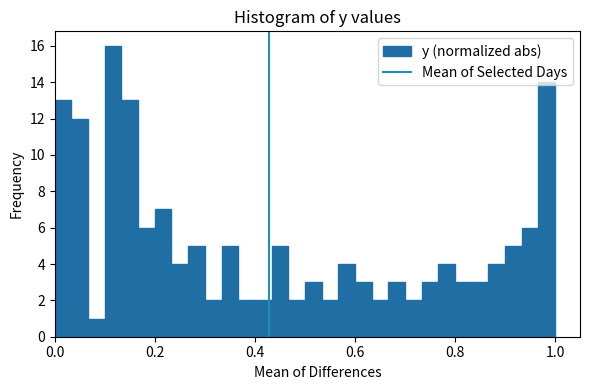

Around what value on the x-axis is the tallest bar? Give the approximate position of its centre, as read against the axis.

0.12